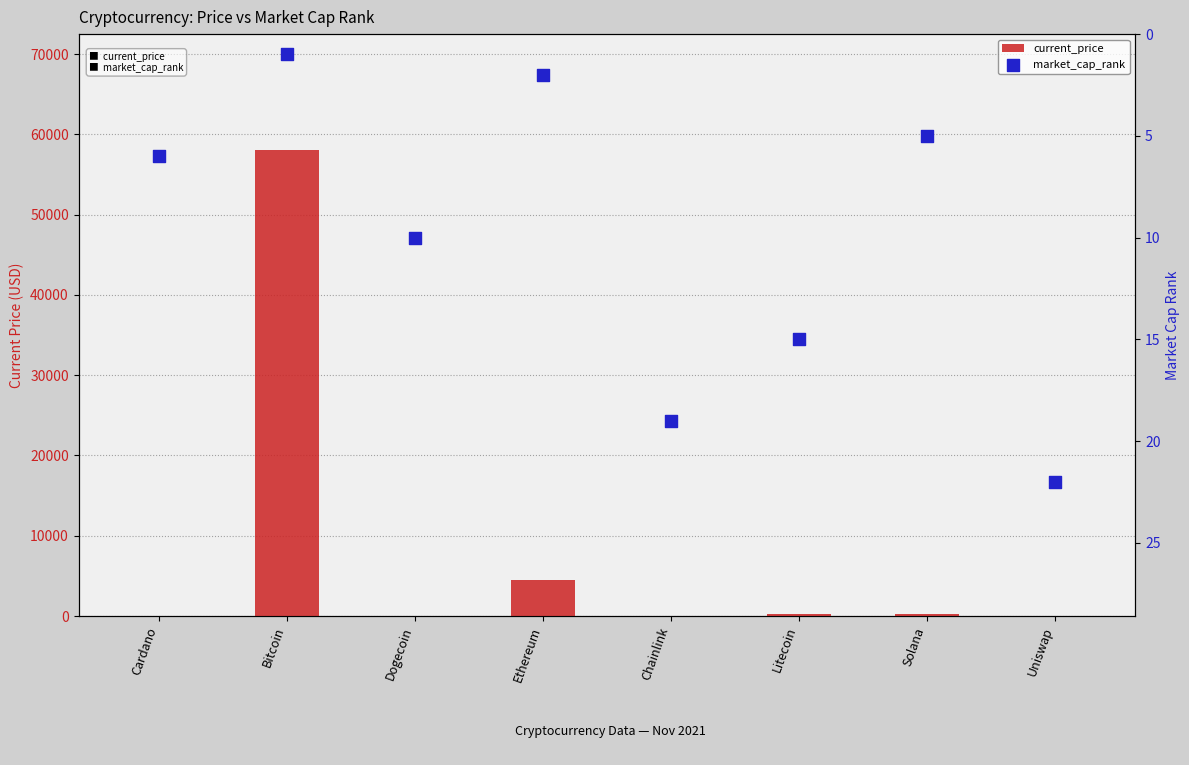

At which category is the sum across all series the highest?

Bitcoin